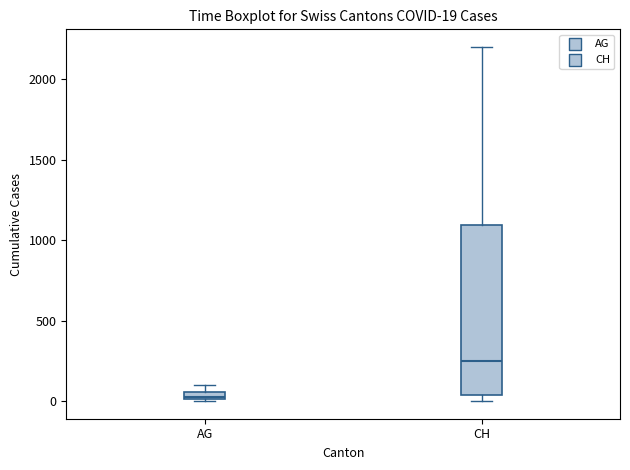

Which box has the lowest median line?

AG